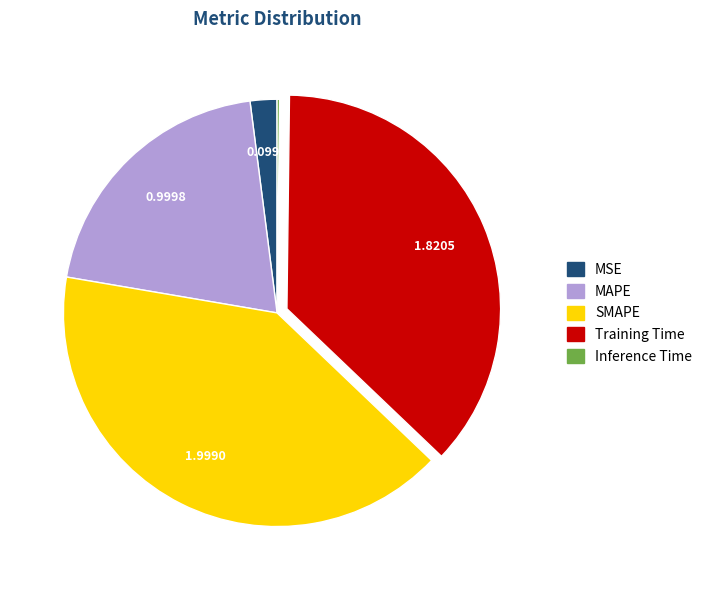

Which category has the biggest portion of the pie?

SMAPE